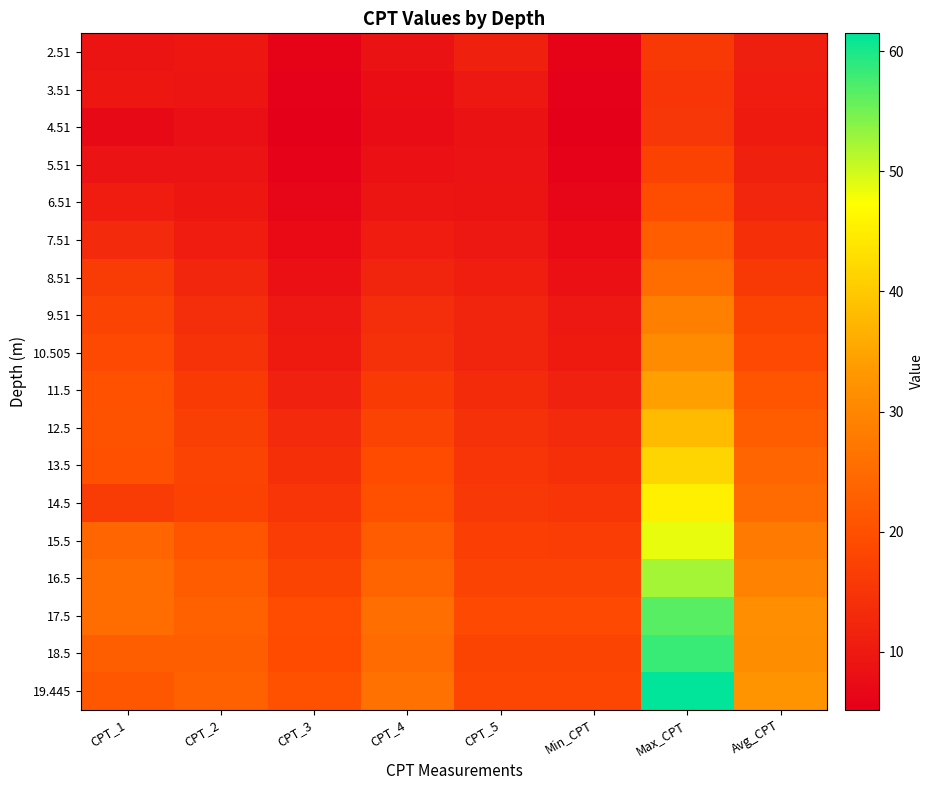

Reading left to right, transcribe all the data shown in this chart.

2.51: CPT_1=9.0	CPT_2=9.4	CPT_3=6.0	CPT_4=8.6	CPT_5=11.2	Min_CPT=6.0	Max_CPT=15.8	Avg_CPT=11.0
3.51: CPT_1=9.4	CPT_2=9.2	CPT_3=5.4	CPT_4=8.0	CPT_5=9.7	Min_CPT=5.4	Max_CPT=15.2	Avg_CPT=10.6
4.51: CPT_1=7.1	CPT_2=8.2	CPT_3=5.2	CPT_4=7.5	CPT_5=8.5	Min_CPT=5.2	Max_CPT=15.3	Avg_CPT=10.2
5.51: CPT_1=8.9	CPT_2=8.8	CPT_3=5.8	CPT_4=8.3	CPT_5=8.8	Min_CPT=5.8	Max_CPT=17.5	Avg_CPT=11.3
6.51: CPT_1=10.7	CPT_2=9.5	CPT_3=6.4	CPT_4=9.2	CPT_5=9.1	Min_CPT=6.4	Max_CPT=19.7	Avg_CPT=12.4
7.51: CPT_1=13.0	CPT_2=10.7	CPT_3=7.3	CPT_4=10.5	CPT_5=9.8	Min_CPT=7.3	Max_CPT=22.4	Avg_CPT=14.0
8.51: CPT_1=16.2	CPT_2=12.4	CPT_3=8.4	CPT_4=12.0	CPT_5=10.8	Min_CPT=8.4	Max_CPT=25.2	Avg_CPT=15.9
9.51: CPT_1=17.7	CPT_2=13.8	CPT_3=9.7	CPT_4=13.7	CPT_5=12.0	Min_CPT=9.7	Max_CPT=28.7	Avg_CPT=17.8
10.505: CPT_1=18.6	CPT_2=14.7	CPT_3=10.2	CPT_4=14.4	CPT_5=12.0	Min_CPT=10.2	Max_CPT=30.8	Avg_CPT=18.7
11.5: CPT_1=20.3	CPT_2=16.1	CPT_3=11.5	CPT_4=16.1	CPT_5=13.2	Min_CPT=11.5	Max_CPT=34.2	Avg_CPT=20.6
12.5: CPT_1=20.5	CPT_2=17.1	CPT_3=12.9	CPT_4=17.7	CPT_5=14.3	Min_CPT=12.9	Max_CPT=38.0	Avg_CPT=22.4
13.5: CPT_1=20.0	CPT_2=17.7	CPT_3=14.1	CPT_4=19.1	CPT_5=15.2	Min_CPT=14.1	Max_CPT=41.7	Avg_CPT=24.0
14.5: CPT_1=16.4	CPT_2=17.4	CPT_3=15.2	CPT_4=20.0	CPT_5=15.7	Min_CPT=15.2	Max_CPT=45.4	Avg_CPT=25.1
15.5: CPT_1=24.0	CPT_2=20.9	CPT_3=16.5	CPT_4=22.1	CPT_5=16.7	Min_CPT=16.5	Max_CPT=48.5	Avg_CPT=27.7
16.5: CPT_1=25.2	CPT_2=22.2	CPT_3=17.8	CPT_4=23.7	CPT_5=17.6	Min_CPT=17.6	Max_CPT=52.3	Avg_CPT=29.5
17.5: CPT_1=25.2	CPT_2=23.2	CPT_3=19.4	CPT_4=25.6	CPT_5=18.8	Min_CPT=18.8	Max_CPT=56.6	Avg_CPT=31.5
18.5: CPT_1=22.7	CPT_2=22.8	CPT_3=19.2	CPT_4=25.2	CPT_5=17.8	Min_CPT=17.8	Max_CPT=58.2	Avg_CPT=31.3
19.445: CPT_1=21.3	CPT_2=23.0	CPT_3=20.2	CPT_4=26.1	CPT_5=18.2	Min_CPT=18.2	Max_CPT=61.5	Avg_CPT=32.4